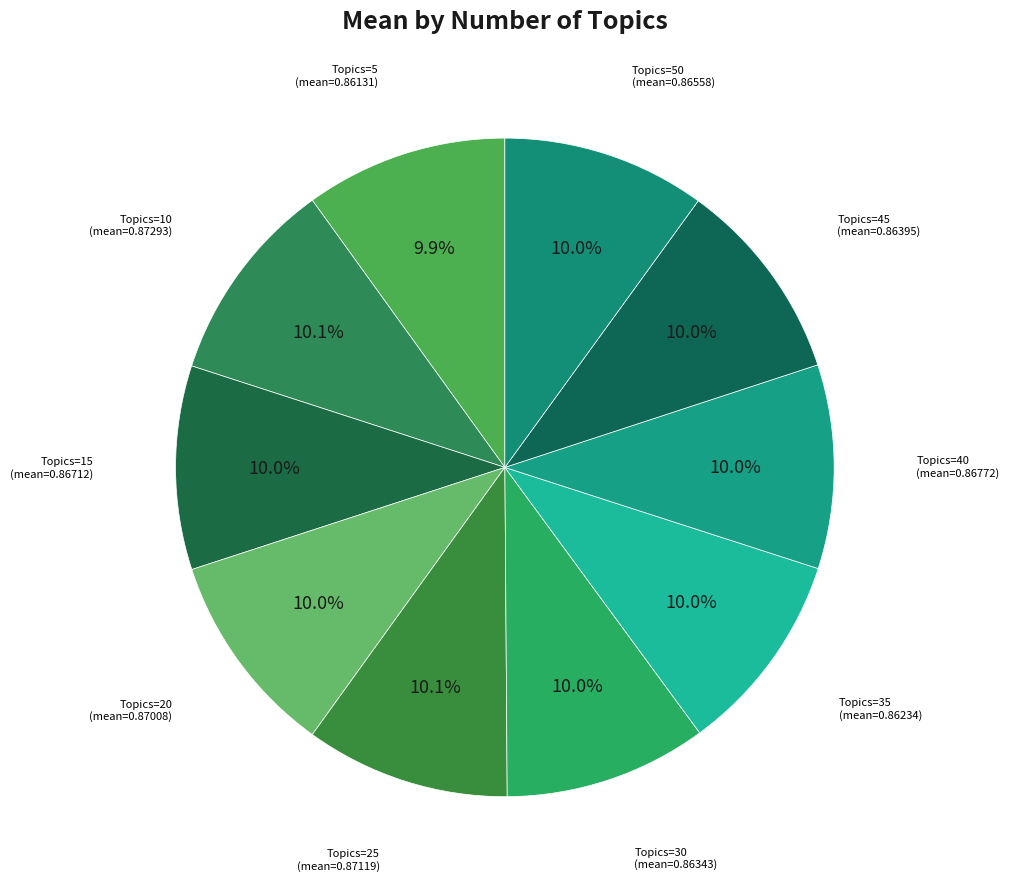

How many slices are in this pie chart?

10